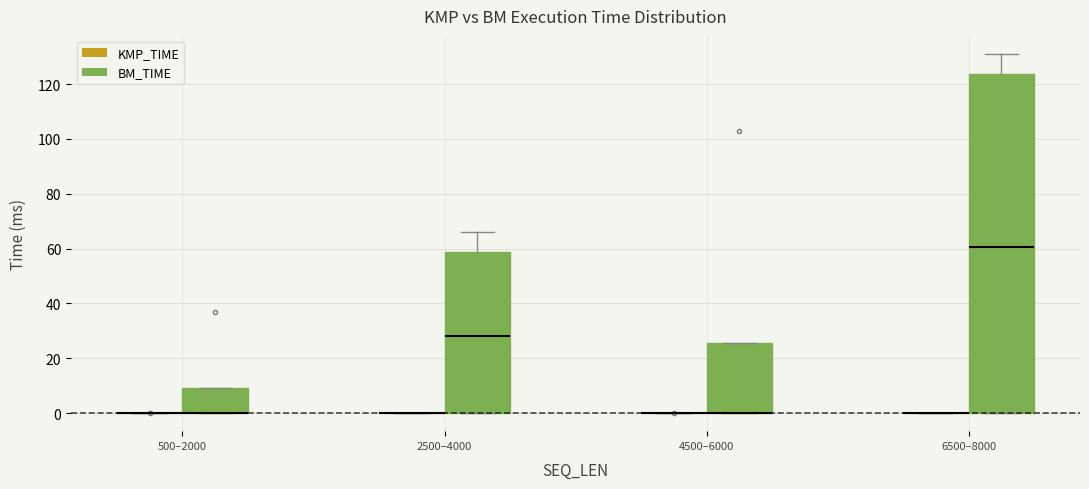

Where does the median line of the box for 6500–8000 (BM_TIME) sit on the y-axis? The values are not printed on the chart, so give them approximately, as read against the axis.

60